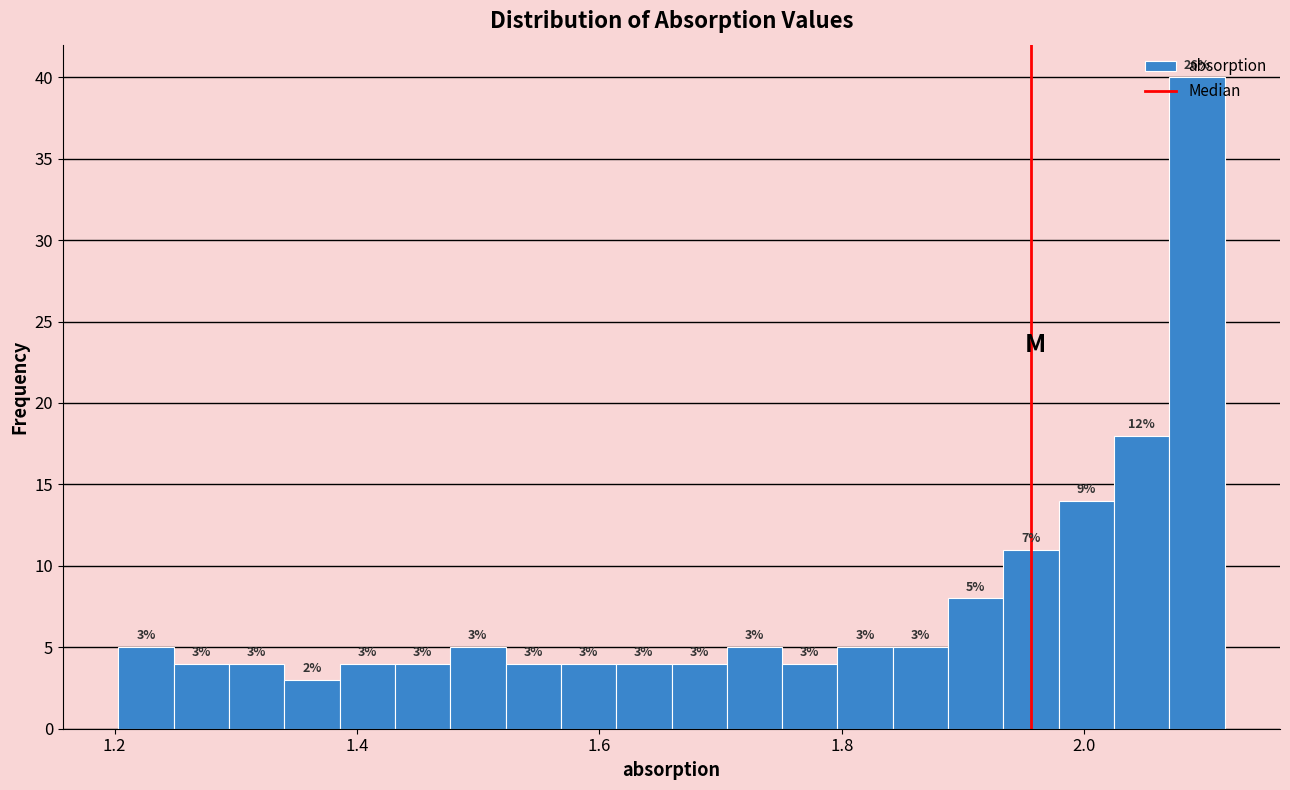

Read against the x-axis, roughly where is the centre of the tallest bar?

2.10